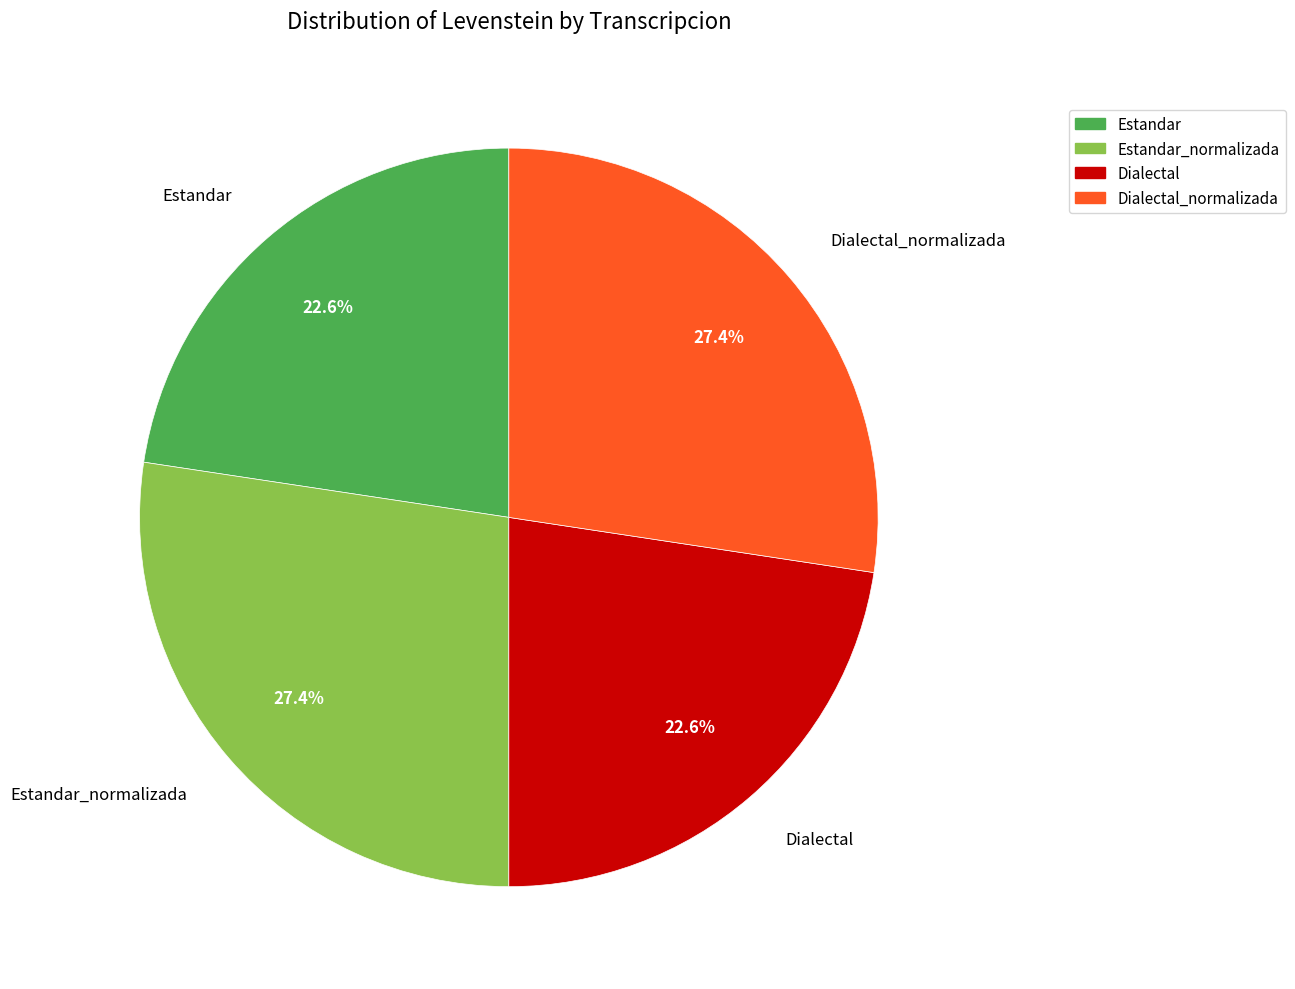

How many slices are in this pie chart?

4